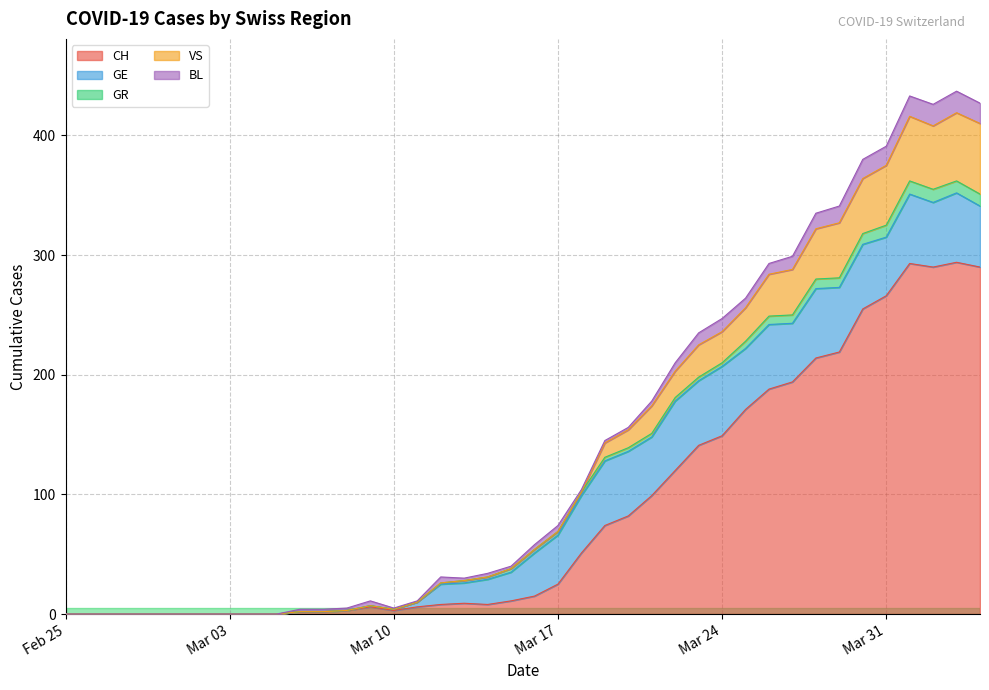

At 2020-03-17, list the series in order from smallest to largest.

VS, GR, BL, CH, GE